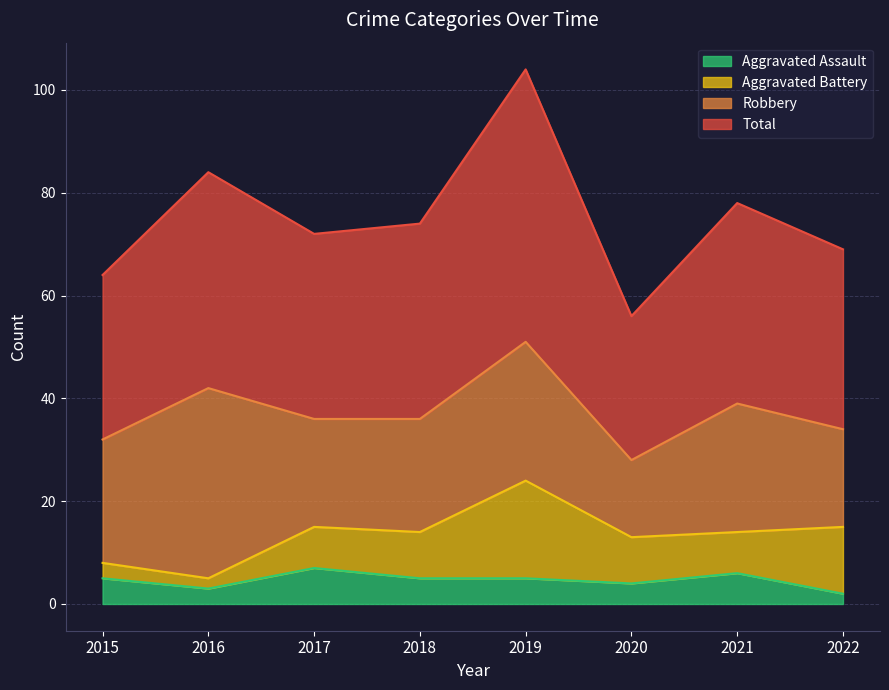

True or false: Aggravated Assault and Total cross at least once.

False